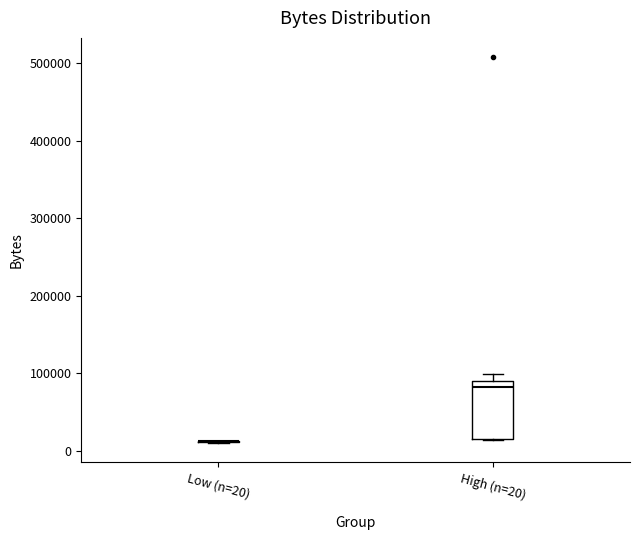

Reading left to right, read every box against the y-axis: the position of its median line, the range the box covers, and the ends of its whiskers. The values are not printed on the chart, so give them approximately, as read against the axis.

Low (n=20): box collapsed to a line at 10000, whiskers 10000 to 10000
High (n=20): median 80000, box 20000 to 90000, whiskers 10000 to 100000